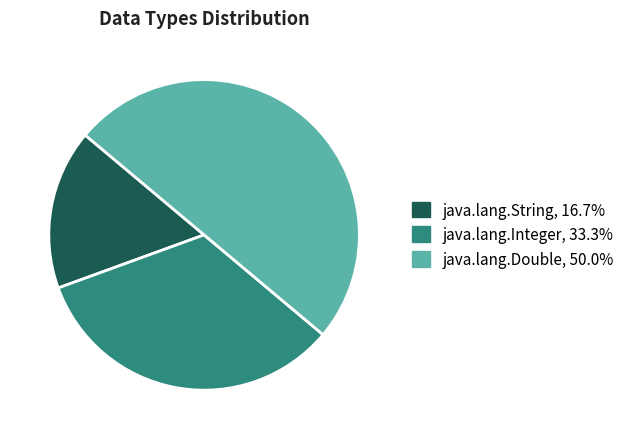

Which category has the smallest portion of the pie?

java.lang.String